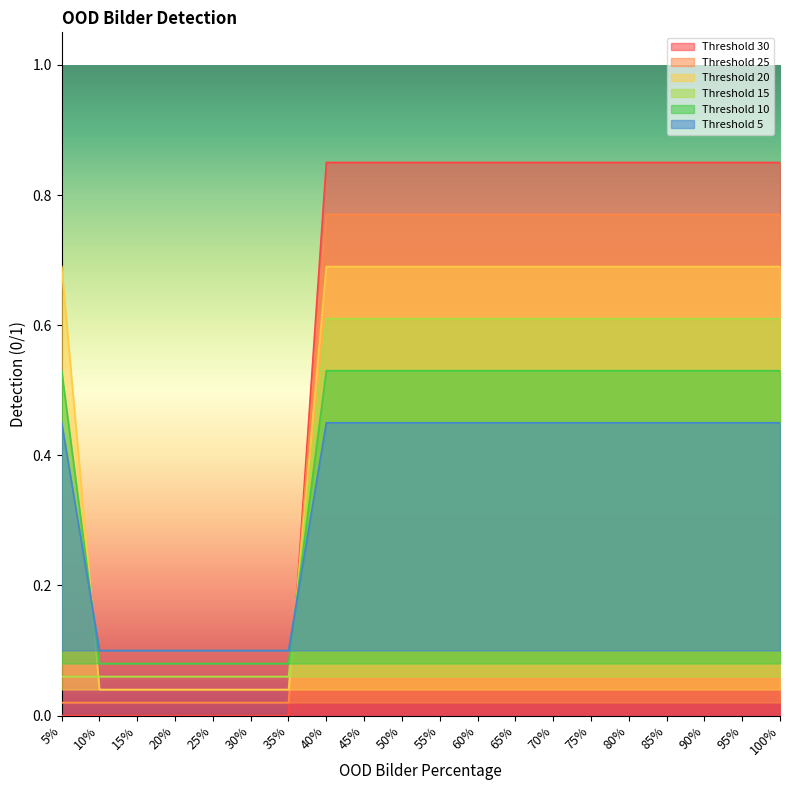

What is the label of the 20th point from the right?

5%